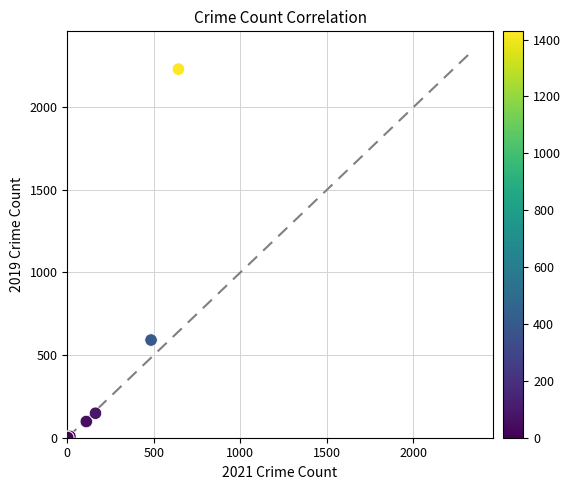

What Y value in the scatter plot is closest to 1115?

591